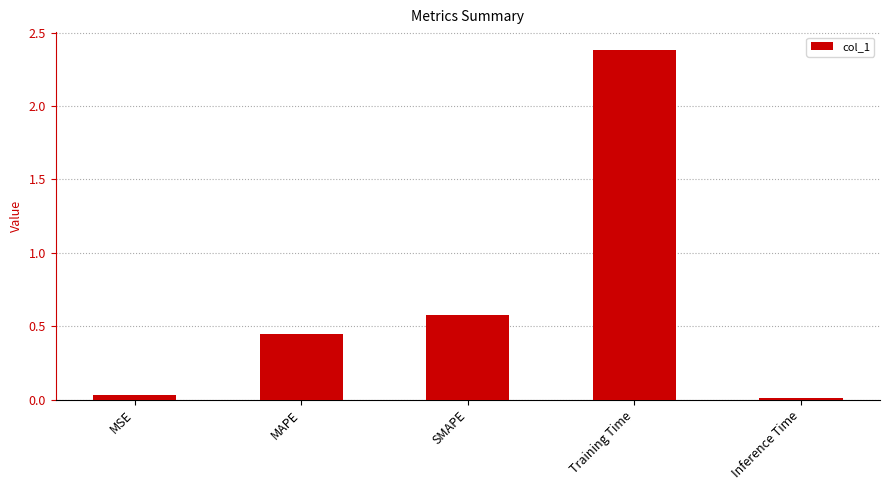

Which has a higher value, Inference Time or Training Time?

Training Time